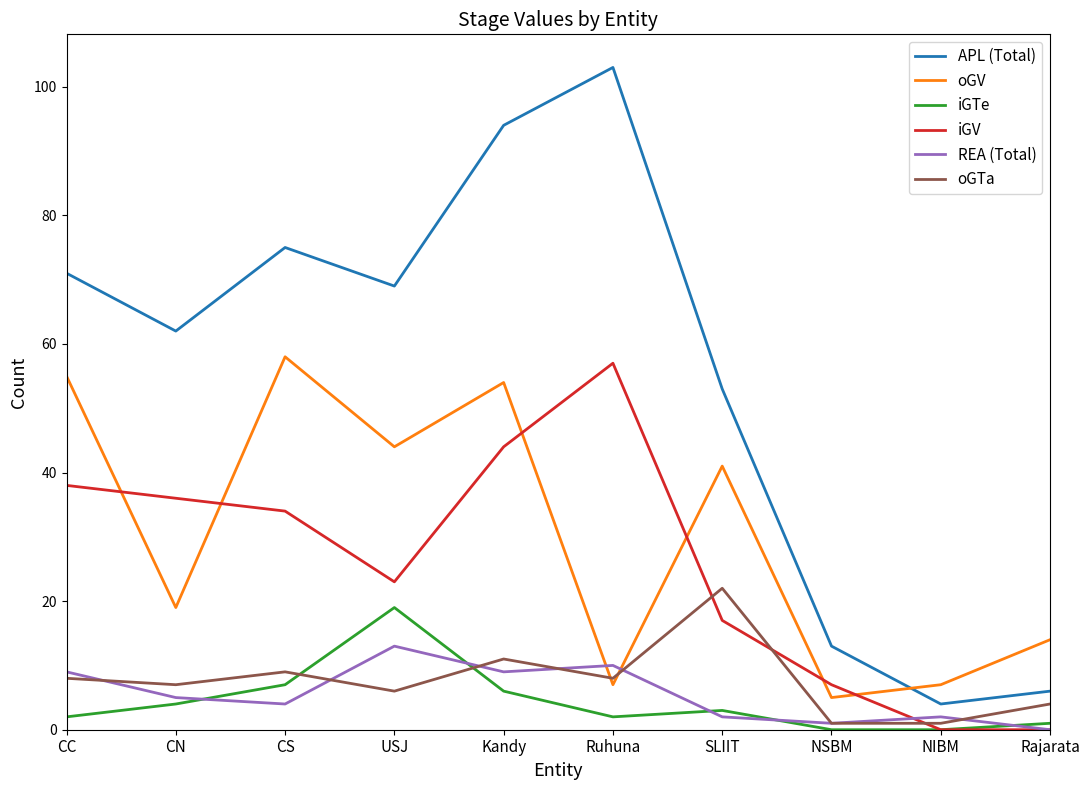

Does the chart have visible grid lines?

No